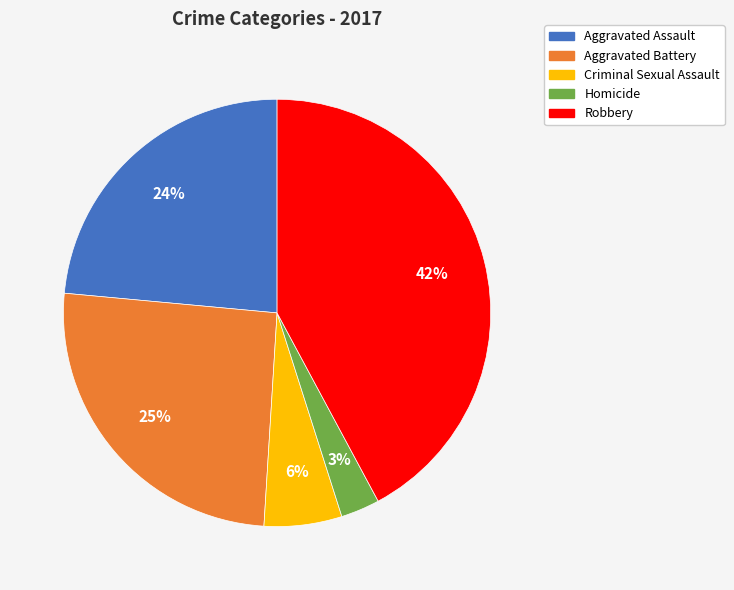

Which category has the biggest portion of the pie?

Robbery